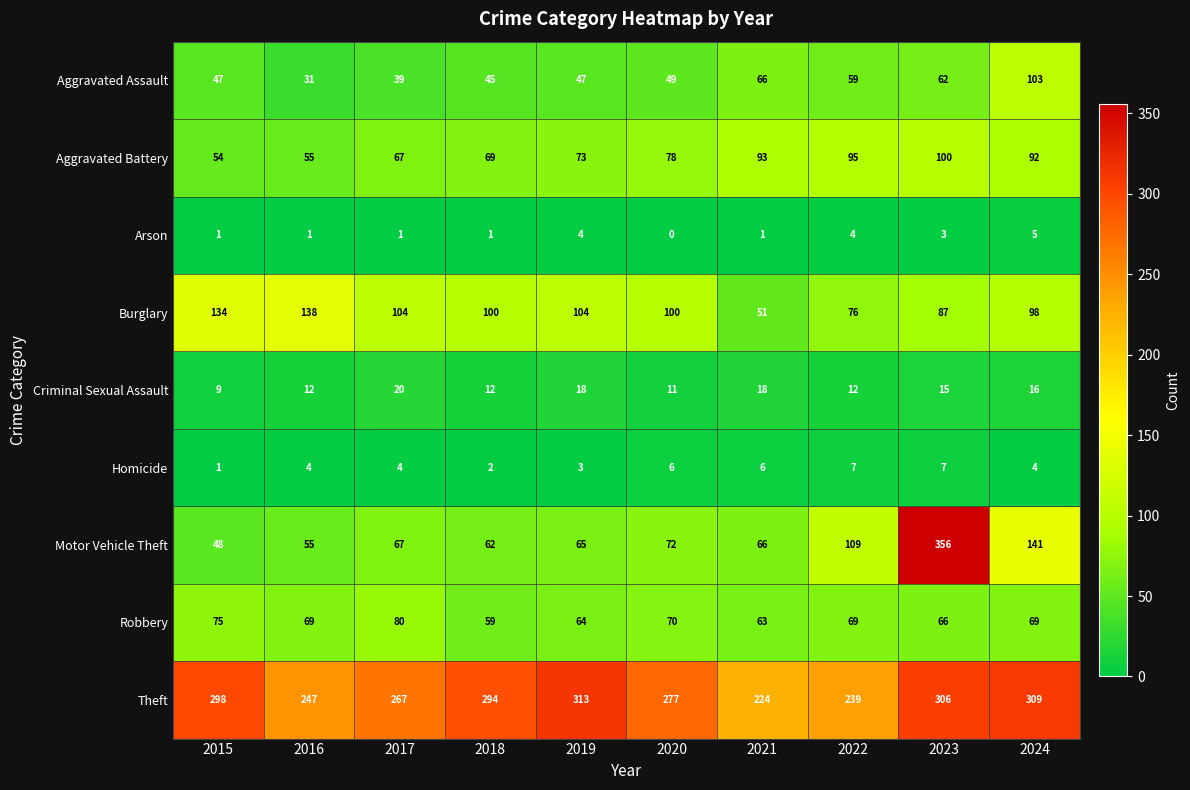

Count the number of data series in this chart.

9